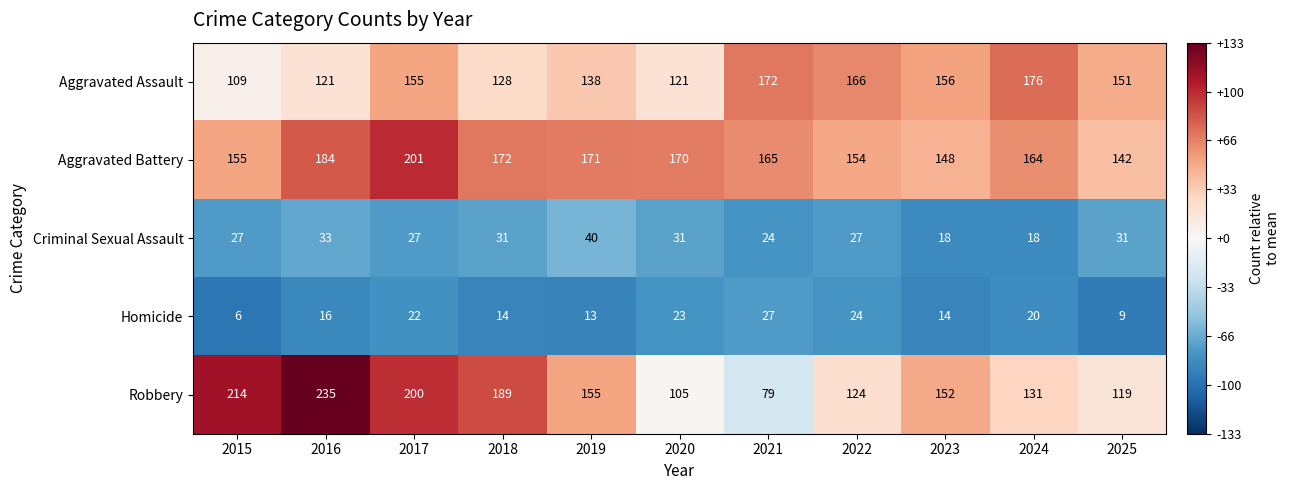

At which category is the sum across all series the highest?

2017